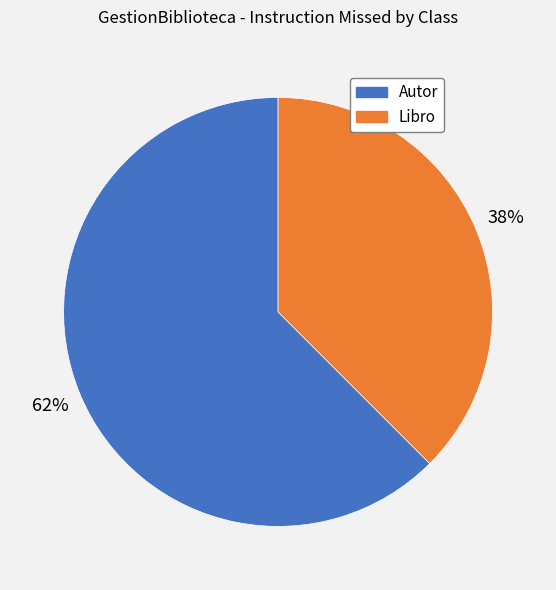

Does any single category account for the majority?

Yes